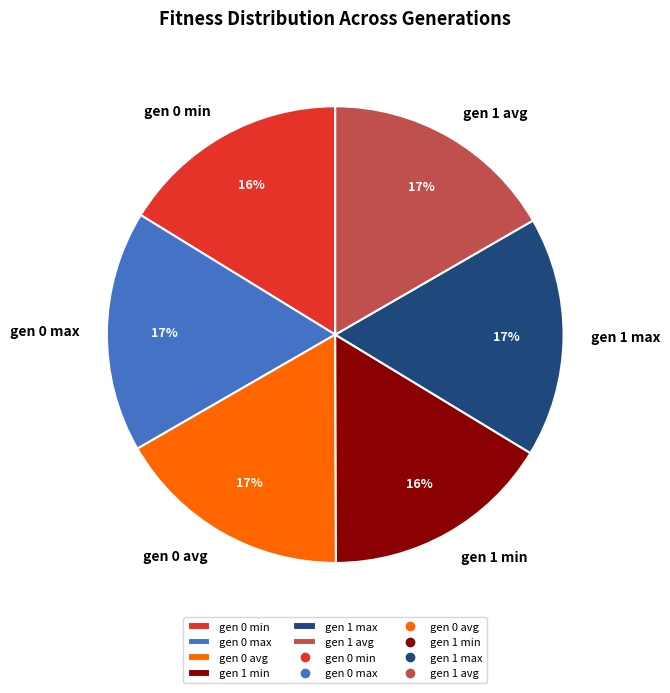

What percentage is the gen 0 min slice, to the nearest percent?

16%